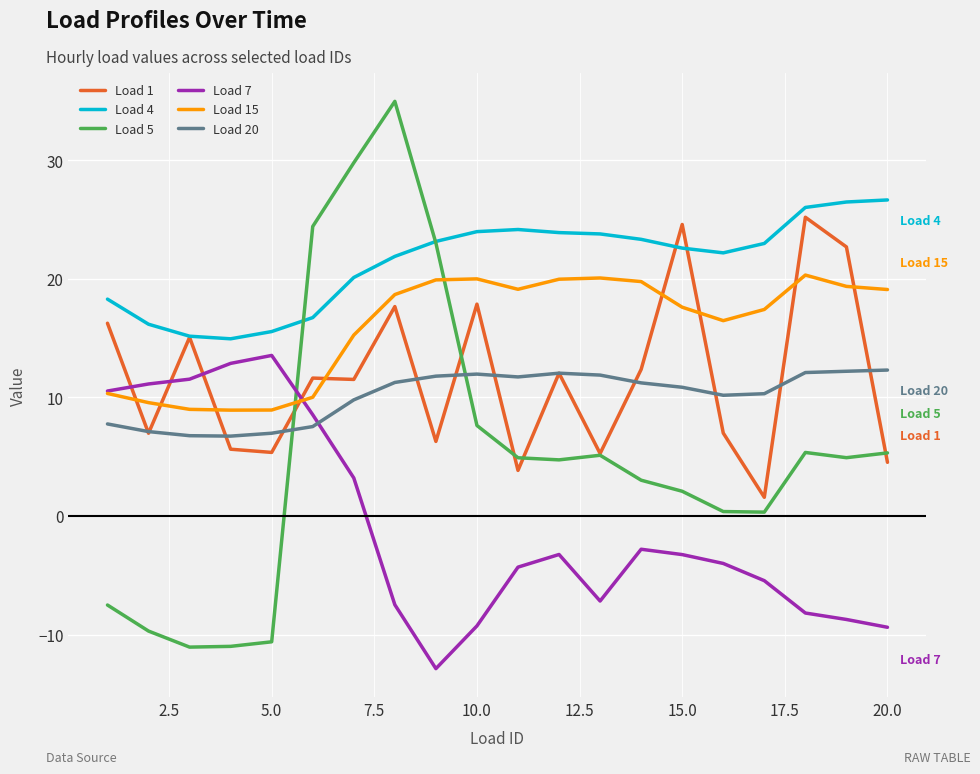

Which series ends up on top after the final intersection of Load 5 and Load 20?

Load 20